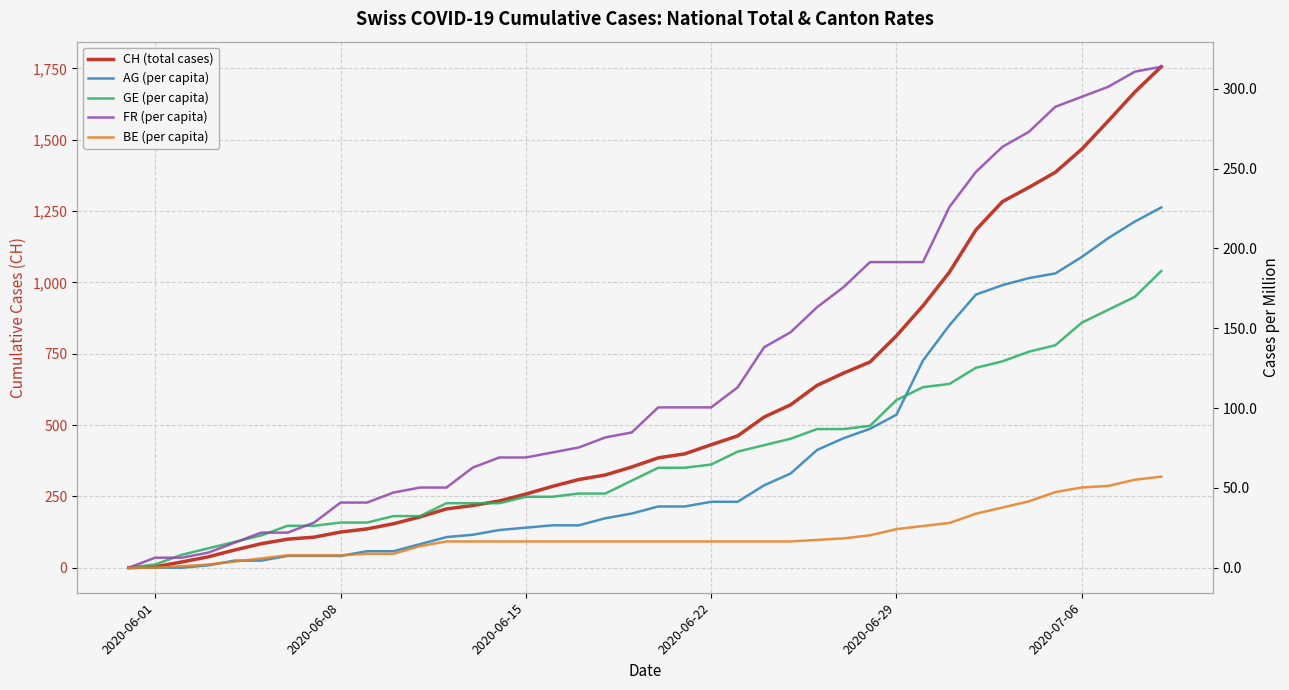

Where is AG (per capita) nearest to the value 0?

2020-06-01